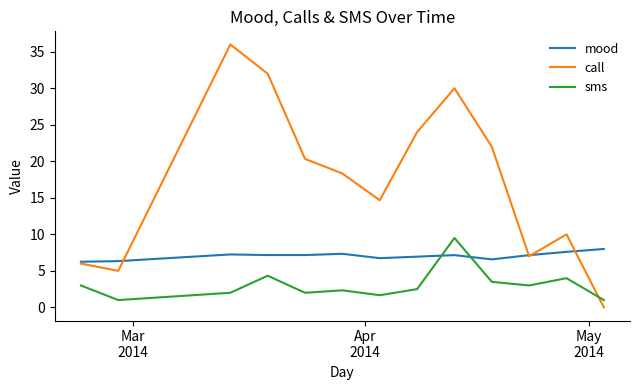

Which series has the largest range (max minus min)?

call